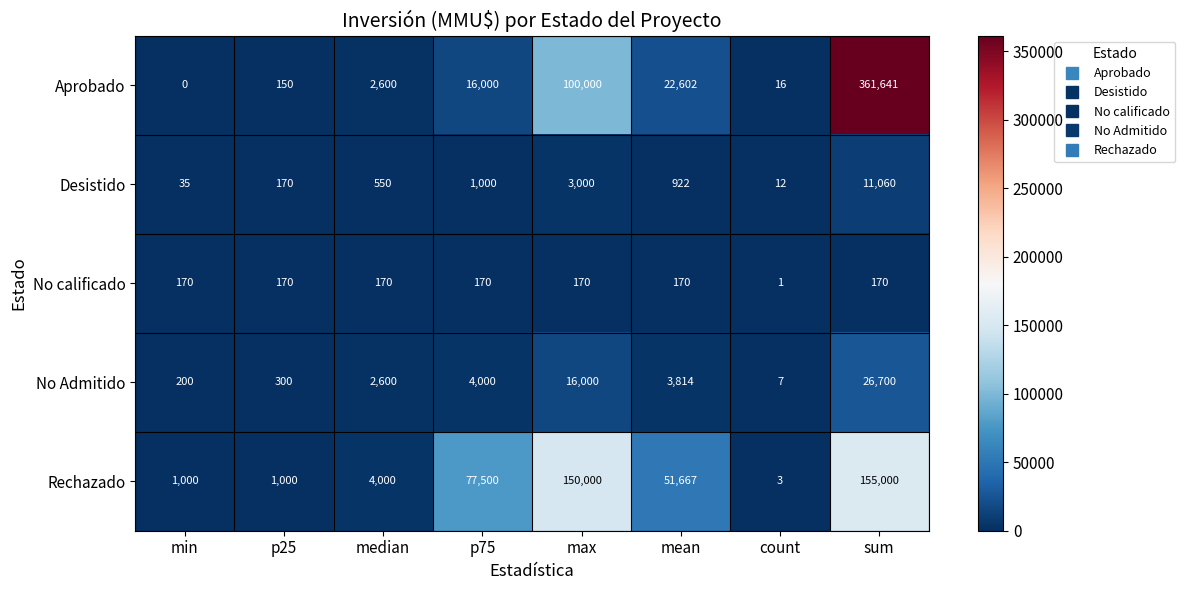

Is it true that Desistido equals 550 at median?

True